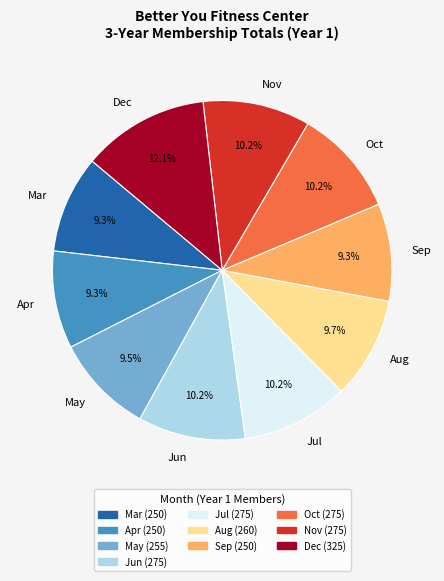

Which category has the biggest portion of the pie?

Dec